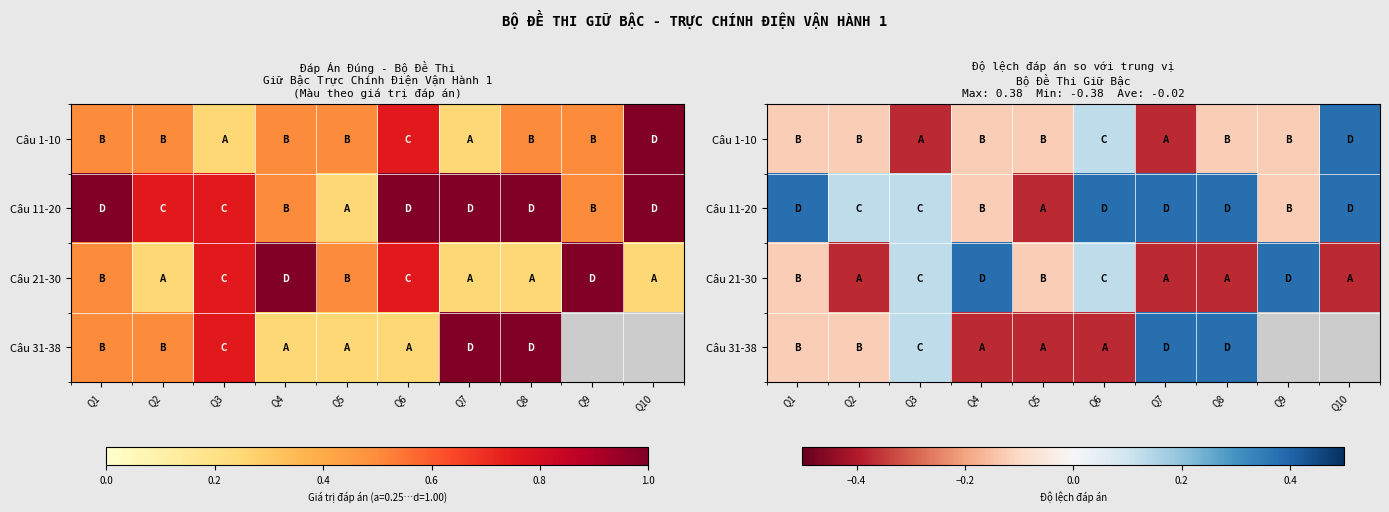

Between Q6 and Q9, which is larger?

Q6